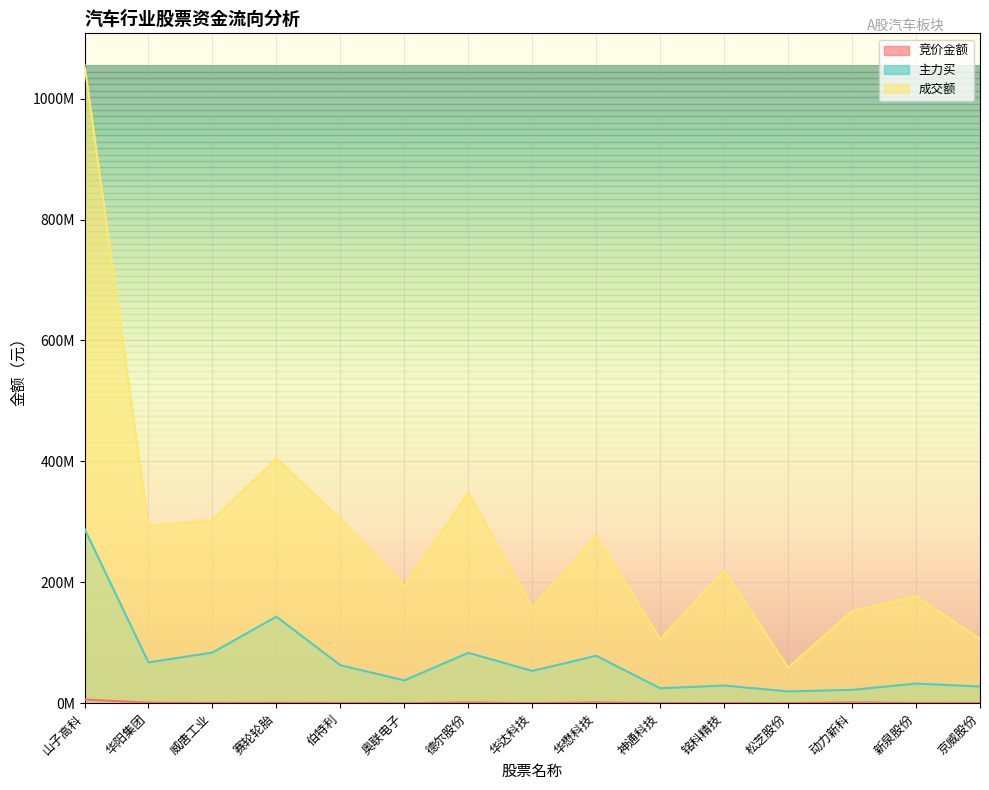

True or false: 成交额 and 主力买 cross at least once.

False